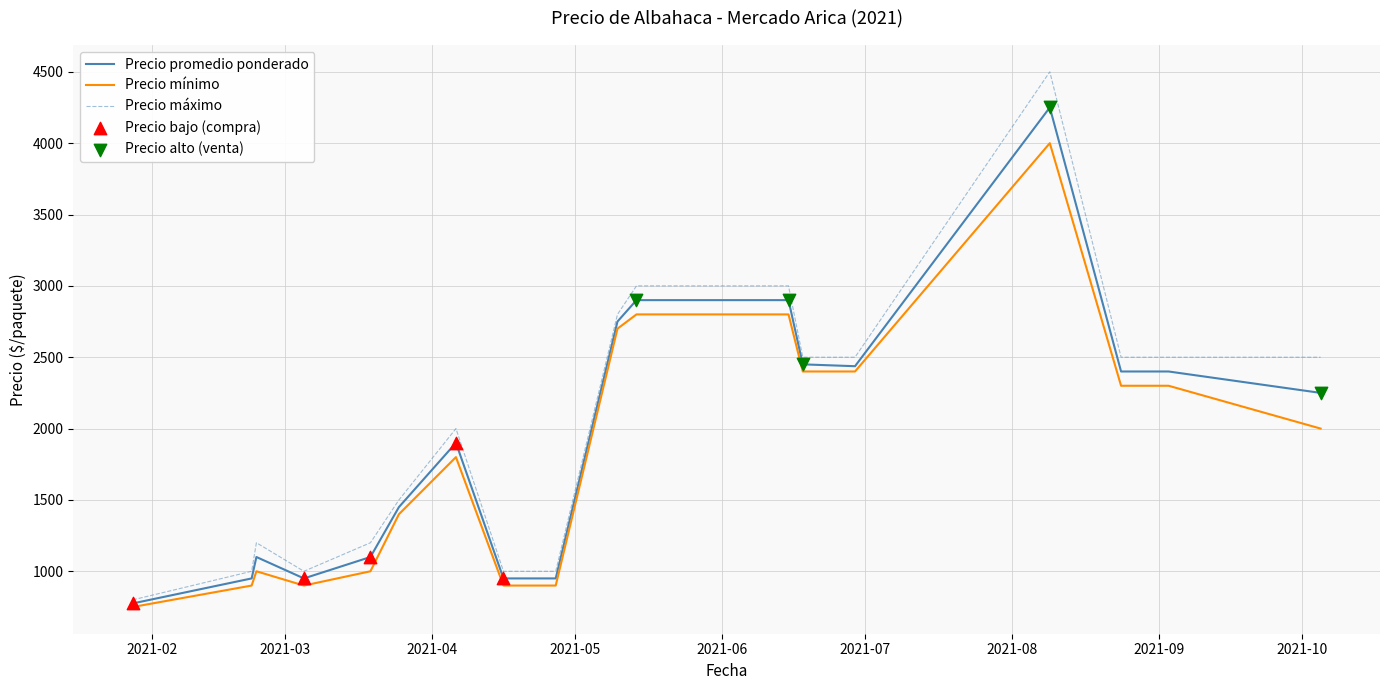

Which series has the widest spread of values?

Precio máximo